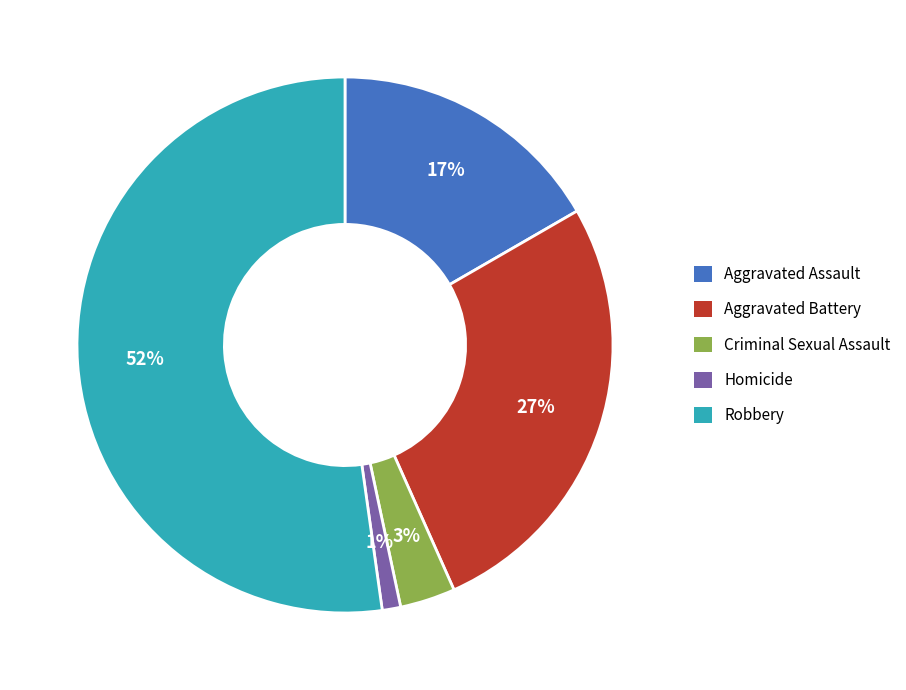

Combined, do Criminal Sexual Assault and Aggravated Battery account for over 50%?

No